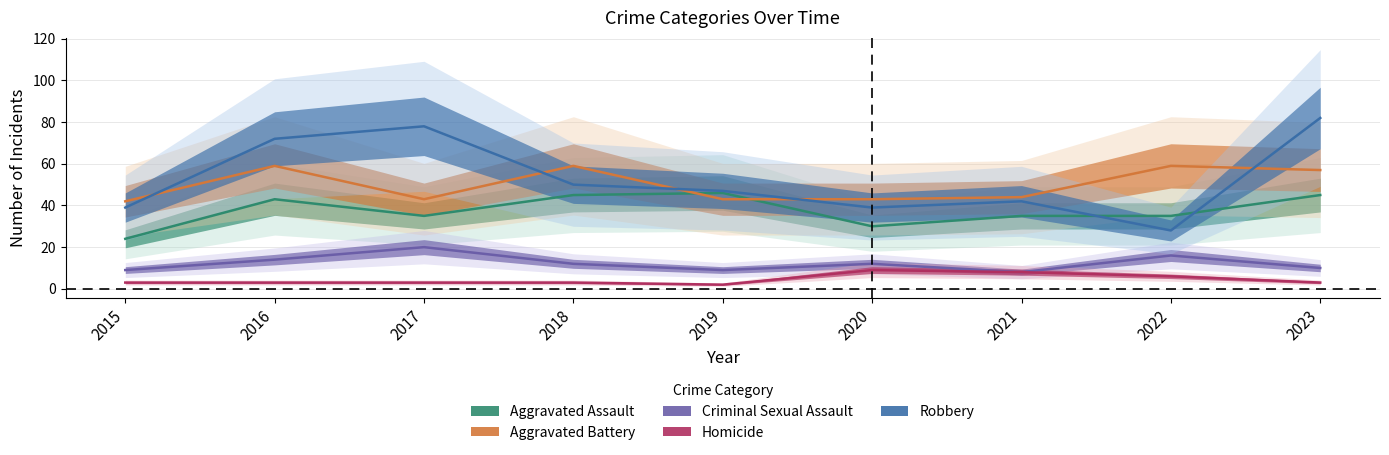

What is the difference between the Criminal Sexual Assault values at 2016 and 2021?

6